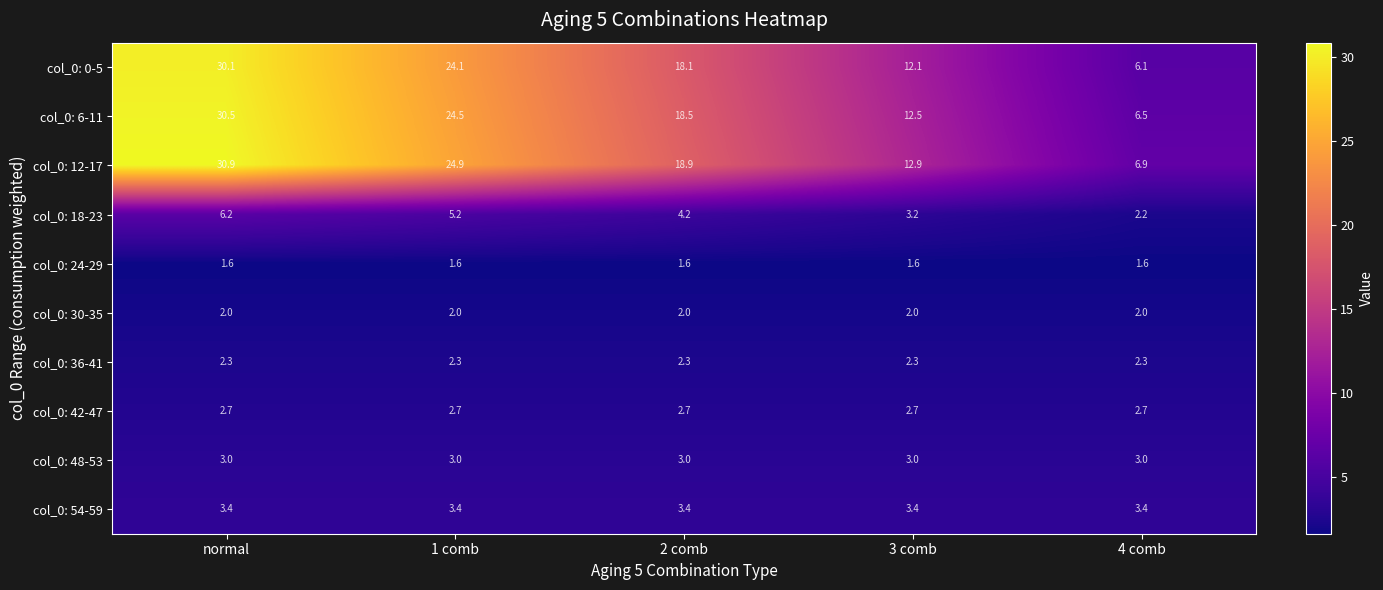

Which series has the largest total across all categories?

col_0: 12-17